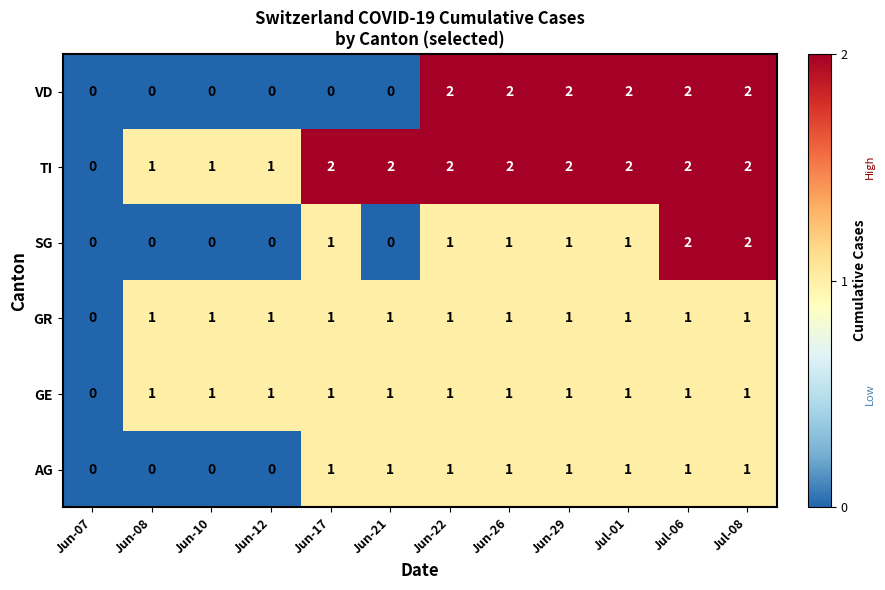

How many categories are shown in the chart?

12